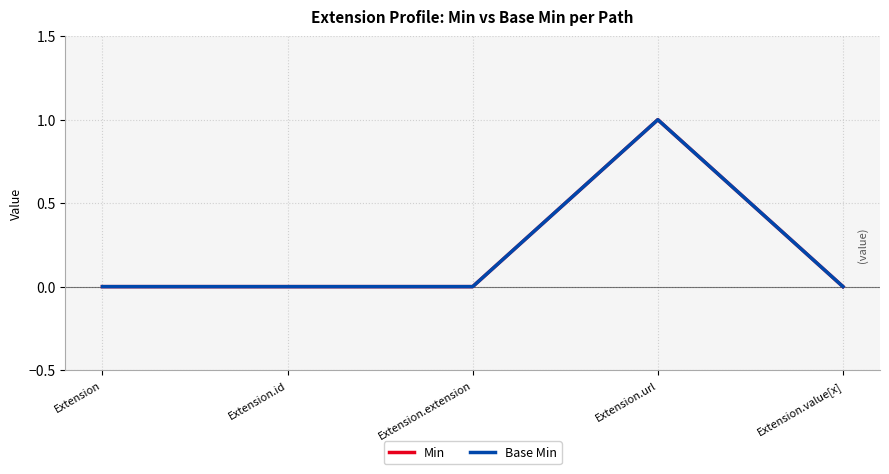

Is it true that Min equals -1 at Extension.value[x]?

False